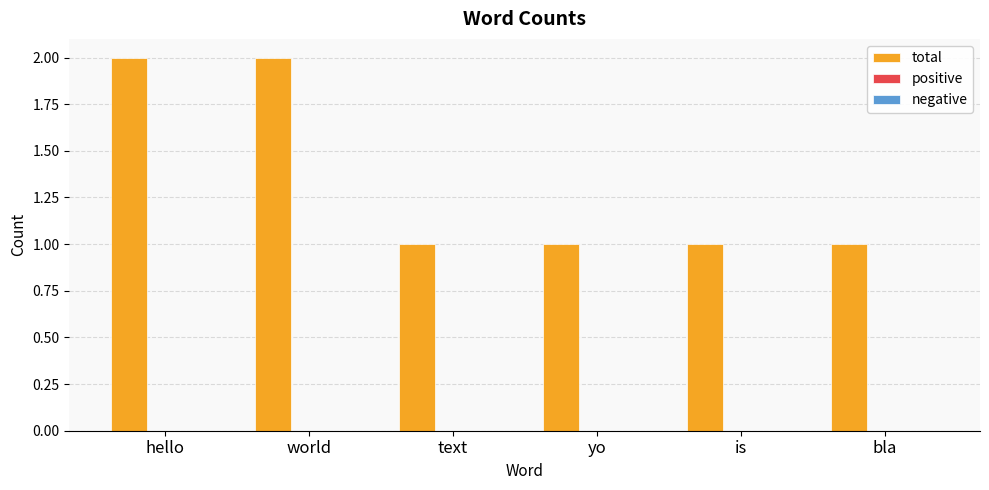

What is the label of the 3rd bar from the right?

yo